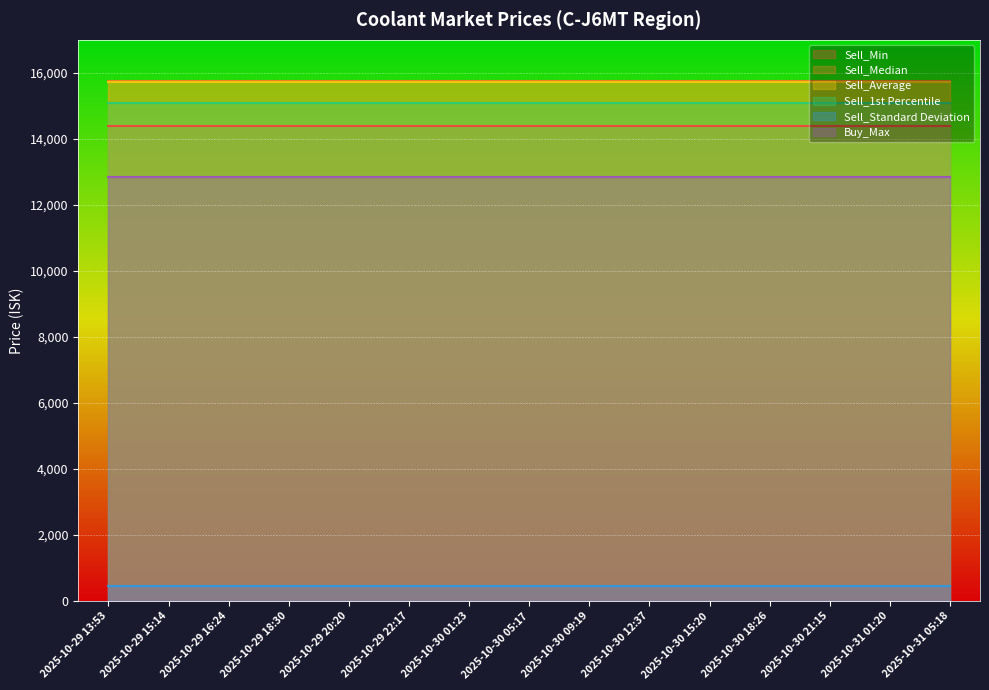

Reading right to left, what are all the values shown in this chart?

Sell_Min: 2025-10-31 05:18=14400.0	2025-10-31 01:20=14400.0	2025-10-30 21:15=14400.0	2025-10-30 18:26=14400.0	2025-10-30 15:20=14400.0	2025-10-30 12:37=14400.0	2025-10-30 09:19=14400.0	2025-10-30 05:17=14400.0	2025-10-30 01:23=14400.0	2025-10-29 22:17=14400.0	2025-10-29 20:20=14400.0	2025-10-29 18:30=14400.0	2025-10-29 16:24=14400.0	2025-10-29 15:14=14400.0	2025-10-29 13:53=14400.0
Sell_Median: 2025-10-31 05:18=15740.0	2025-10-31 01:20=15740.0	2025-10-30 21:15=15740.0	2025-10-30 18:26=15740.0	2025-10-30 15:20=15740.0	2025-10-30 12:37=15740.0	2025-10-30 09:19=15740.0	2025-10-30 05:17=15740.0	2025-10-30 01:23=15740.0	2025-10-29 22:17=15740.0	2025-10-29 20:20=15740.0	2025-10-29 18:30=15740.0	2025-10-29 16:24=15740.0	2025-10-29 15:14=15740.0	2025-10-29 13:53=15740.0
Sell_Average: 2025-10-31 05:18=15723.2	2025-10-31 01:20=15723.2	2025-10-30 21:15=15723.2	2025-10-30 18:26=15723.2	2025-10-30 15:20=15723.2	2025-10-30 12:37=15723.2	2025-10-30 09:19=15723.2	2025-10-30 05:17=15723.2	2025-10-30 01:23=15723.2	2025-10-29 22:17=15723.2	2025-10-29 20:20=15723.2	2025-10-29 18:30=15723.2	2025-10-29 16:24=15723.2	2025-10-29 15:14=15723.2	2025-10-29 13:53=15723.2
Sell_1st Percentile: 2025-10-31 05:18=15080.0	2025-10-31 01:20=15080.0	2025-10-30 21:15=15080.0	2025-10-30 18:26=15080.0	2025-10-30 15:20=15080.0	2025-10-30 12:37=15080.0	2025-10-30 09:19=15080.0	2025-10-30 05:17=15080.0	2025-10-30 01:23=15080.0	2025-10-29 22:17=15080.0	2025-10-29 20:20=15080.0	2025-10-29 18:30=15080.0	2025-10-29 16:24=15080.0	2025-10-29 15:14=15080.0	2025-10-29 13:53=15080.0
Sell_Standard Deviation: 2025-10-31 05:18=450.4	2025-10-31 01:20=450.4	2025-10-30 21:15=450.4	2025-10-30 18:26=450.4	2025-10-30 15:20=450.4	2025-10-30 12:37=450.4	2025-10-30 09:19=450.4	2025-10-30 05:17=450.4	2025-10-30 01:23=450.4	2025-10-29 22:17=450.4	2025-10-29 20:20=450.4	2025-10-29 18:30=450.4	2025-10-29 16:24=450.4	2025-10-29 15:14=450.4	2025-10-29 13:53=450.4
Buy_Max: 2025-10-31 05:18=12850.0	2025-10-31 01:20=12850.0	2025-10-30 21:15=12850.0	2025-10-30 18:26=12850.0	2025-10-30 15:20=12850.0	2025-10-30 12:37=12850.0	2025-10-30 09:19=12850.0	2025-10-30 05:17=12850.0	2025-10-30 01:23=12850.0	2025-10-29 22:17=12850.0	2025-10-29 20:20=12850.0	2025-10-29 18:30=12850.0	2025-10-29 16:24=12850.0	2025-10-29 15:14=12850.0	2025-10-29 13:53=12850.0